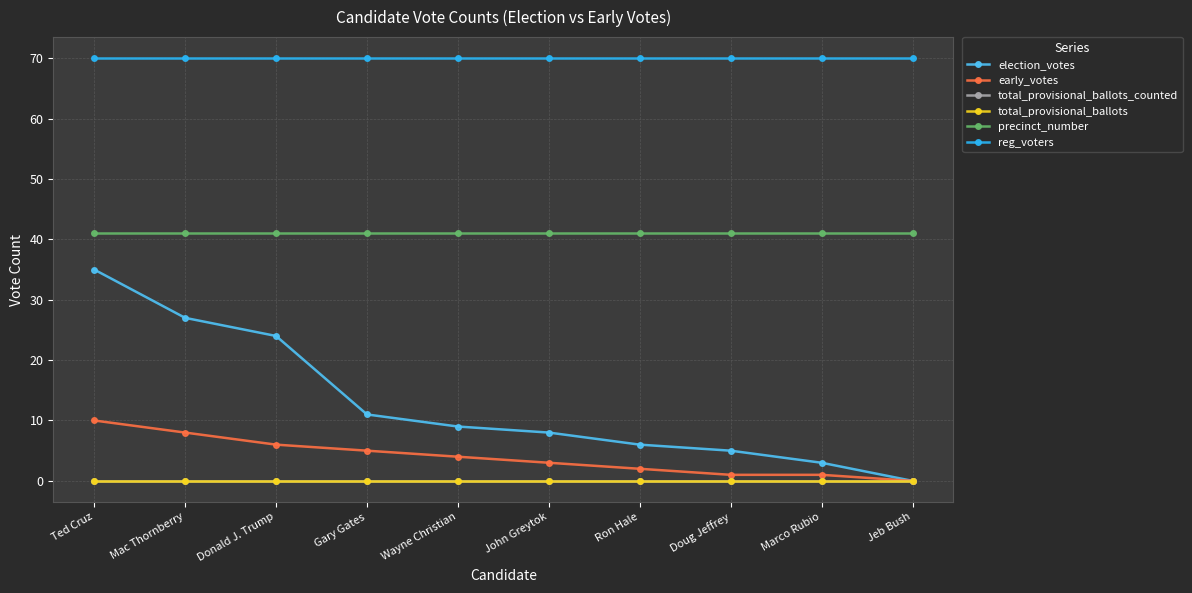

True or false: precinct_number and total_provisional_ballots_counted intersect in this chart.

False